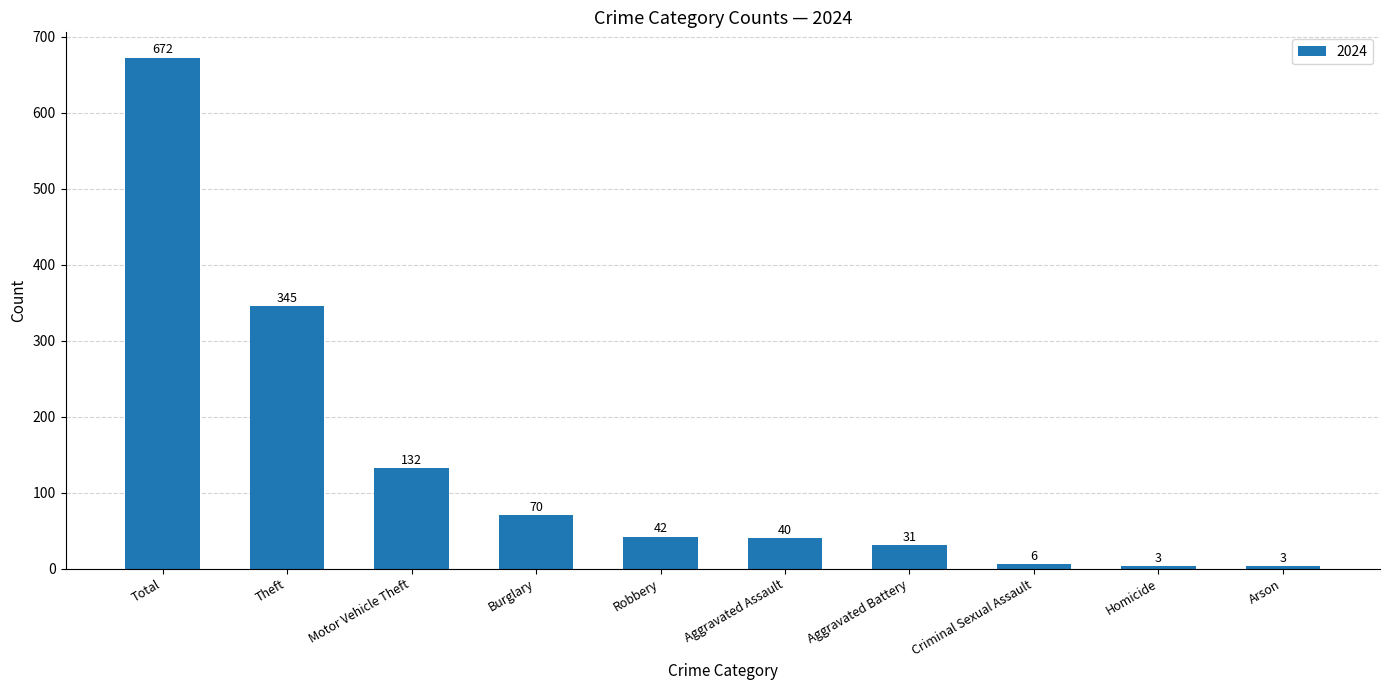

Are the bars horizontal?

No